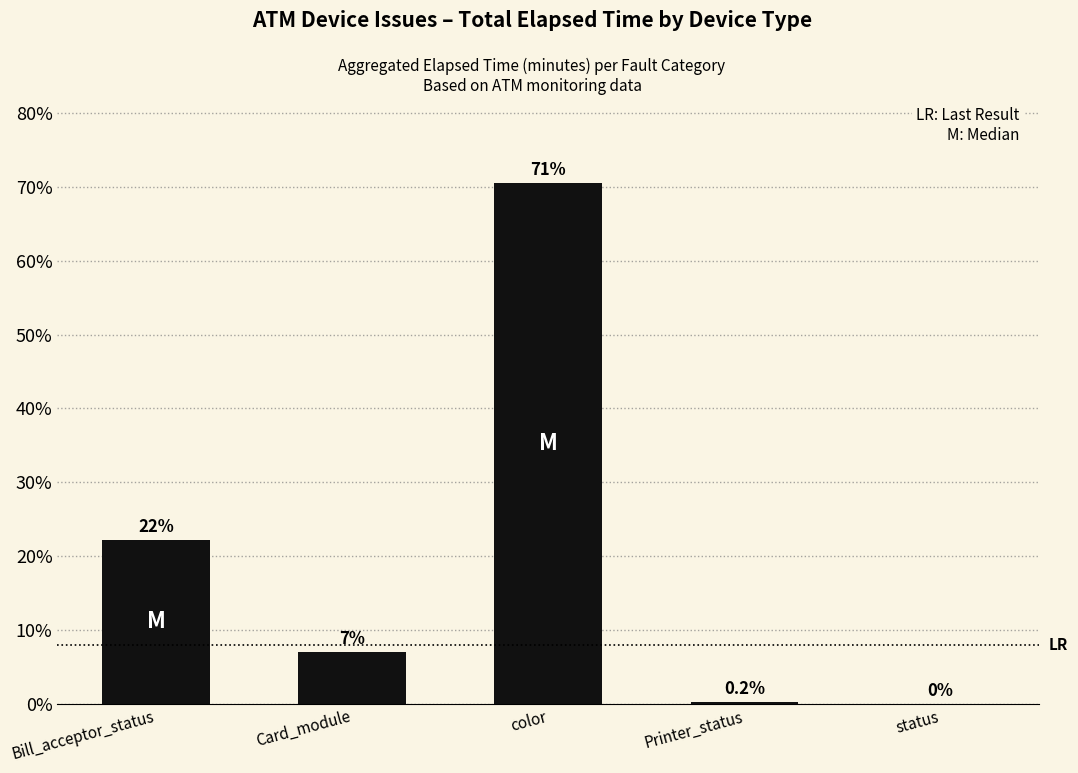

Between Printer_status and Bill_acceptor_status, which is larger?

Bill_acceptor_status